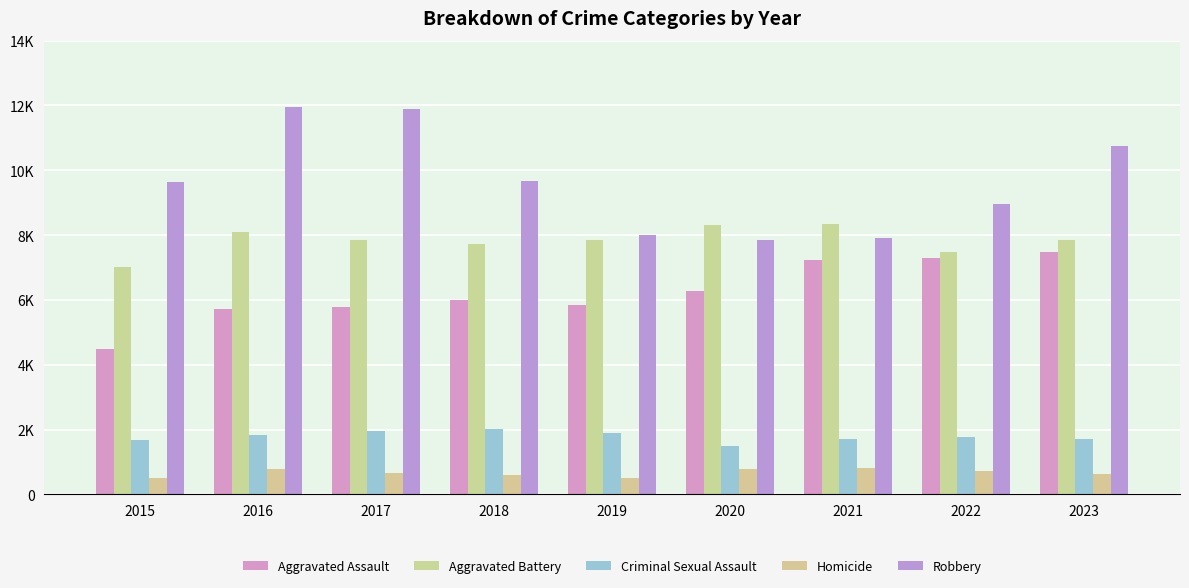

Are the bars grouped side by side (vs. stacked)?

Yes